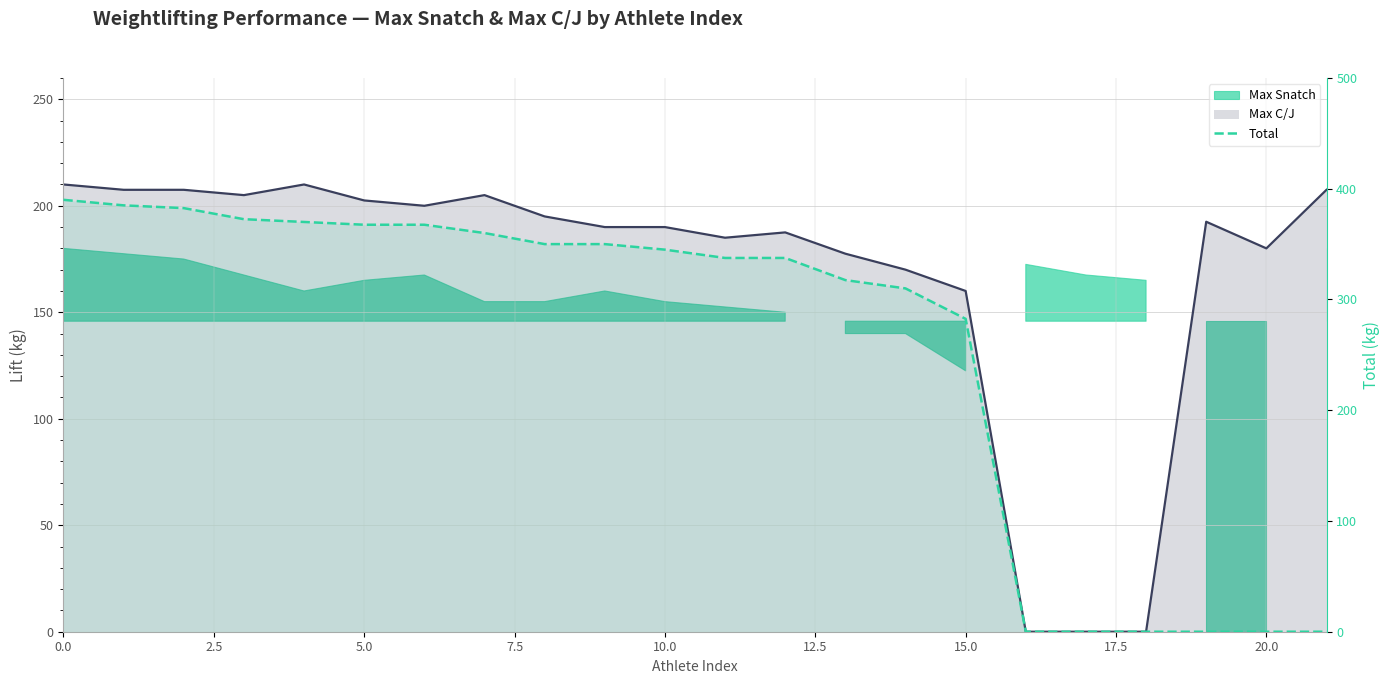

How many lines are shown in the chart?

1